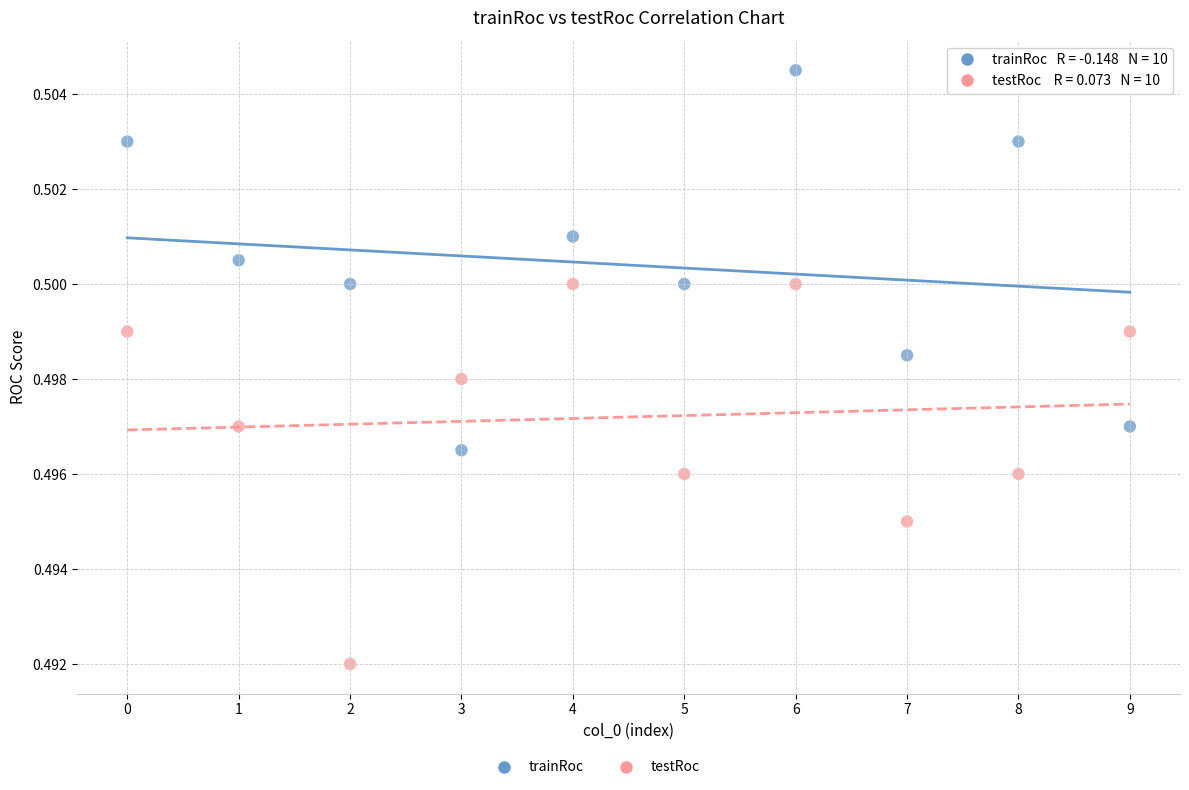

Which series contains the lowest Y value?

testRoc